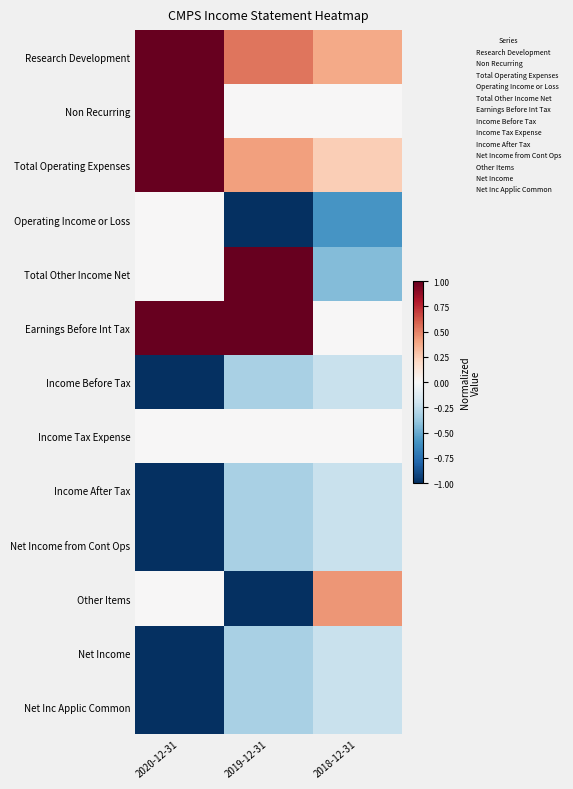

At which category does the chart reach its minimum across all series?

2019-12-31